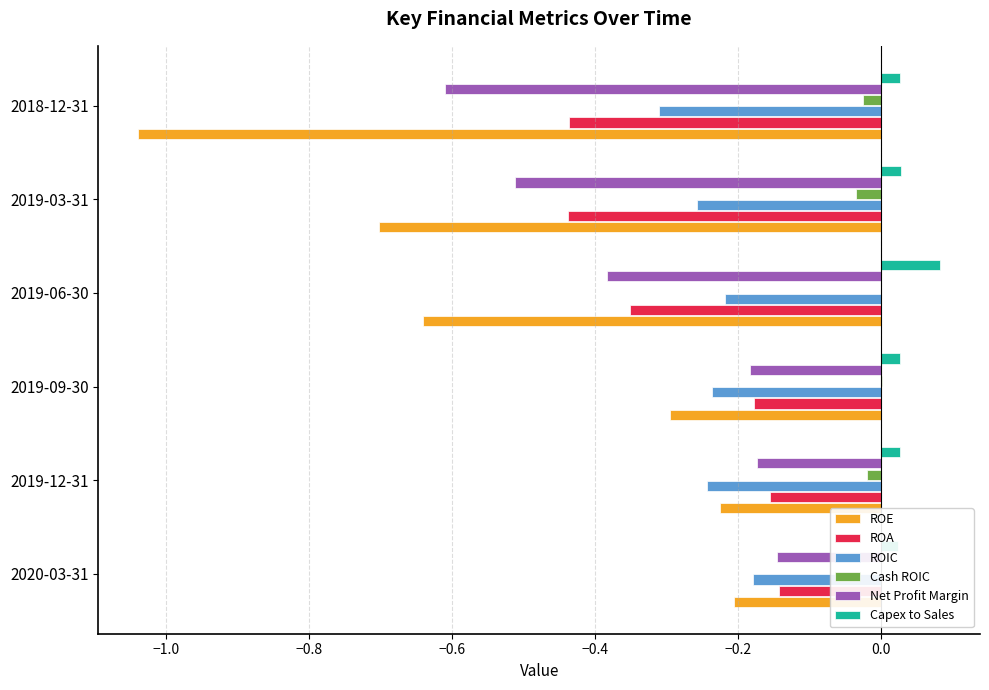

Reading left to right, what are all the values shown in this chart?

ROE: -0.2	-0.2	-0.3	-0.6	-0.7	-1.0
ROA: -0.1	-0.2	-0.2	-0.4	-0.4	-0.4
ROIC: -0.2	-0.2	-0.2	-0.2	-0.3	-0.3
Cash ROIC: 0.0	-0.0	0.0	0.0	-0.0	-0.0
Net Profit Margin: -0.1	-0.2	-0.2	-0.4	-0.5	-0.6
Capex to Sales: 0.0	0.0	0.0	0.1	0.0	0.0